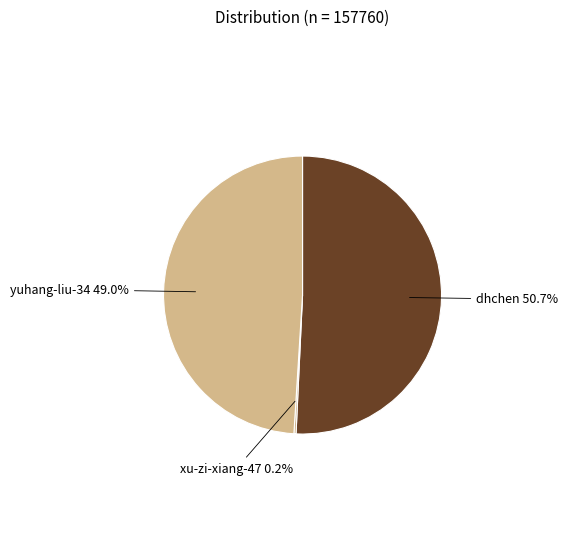

Which has a higher value, dhchen or yuhang-liu-34?

dhchen